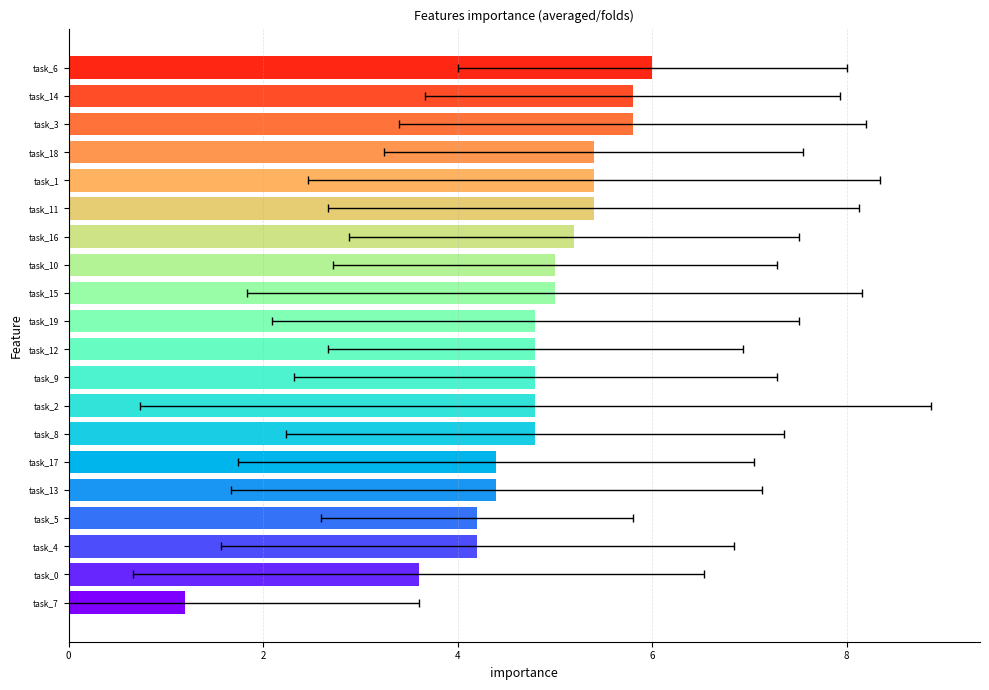

Is it true that the value at task_2 is 3.2?

False